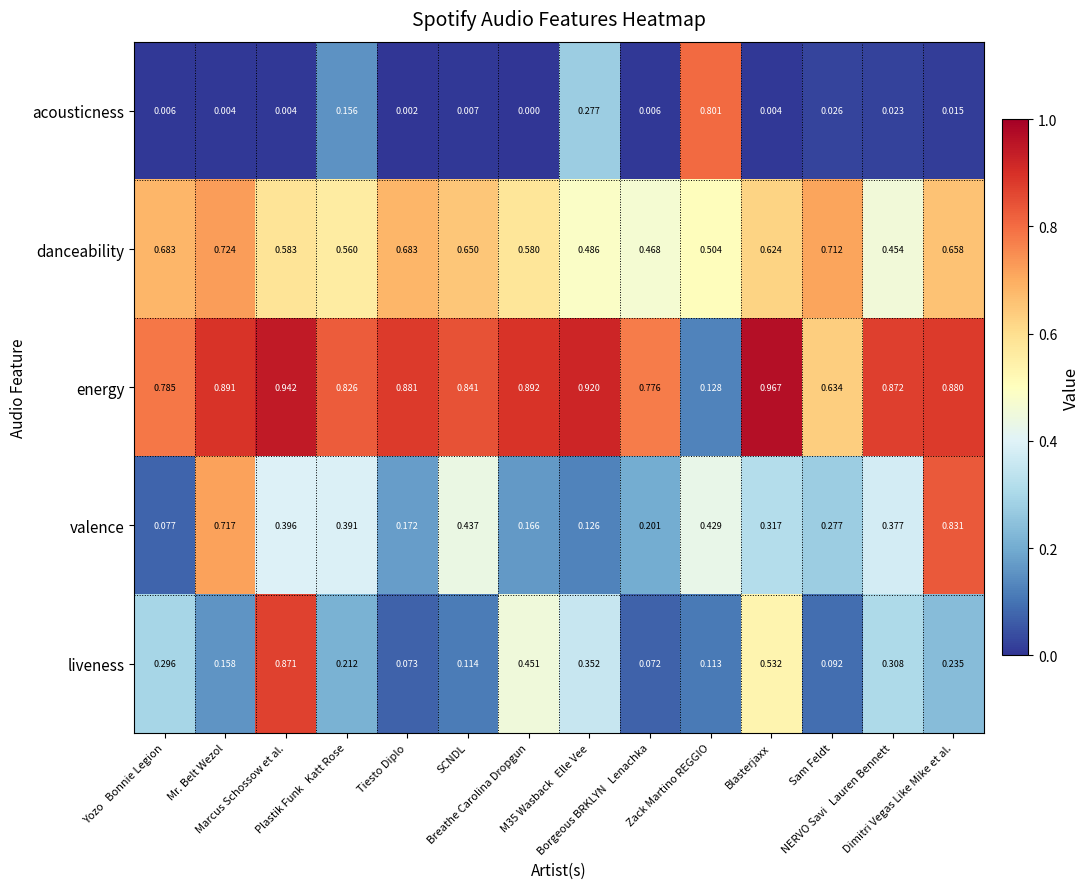

Which series has the largest total across all categories?

energy